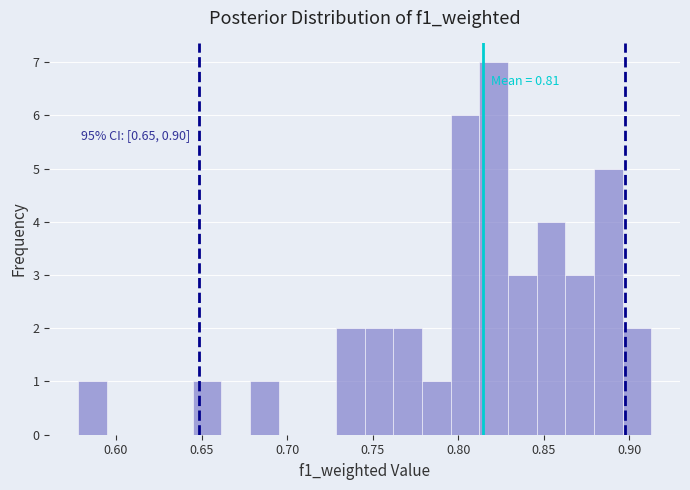

Around what value on the x-axis is the tallest bar? Give the approximate position of its centre, as read against the axis.

0.820